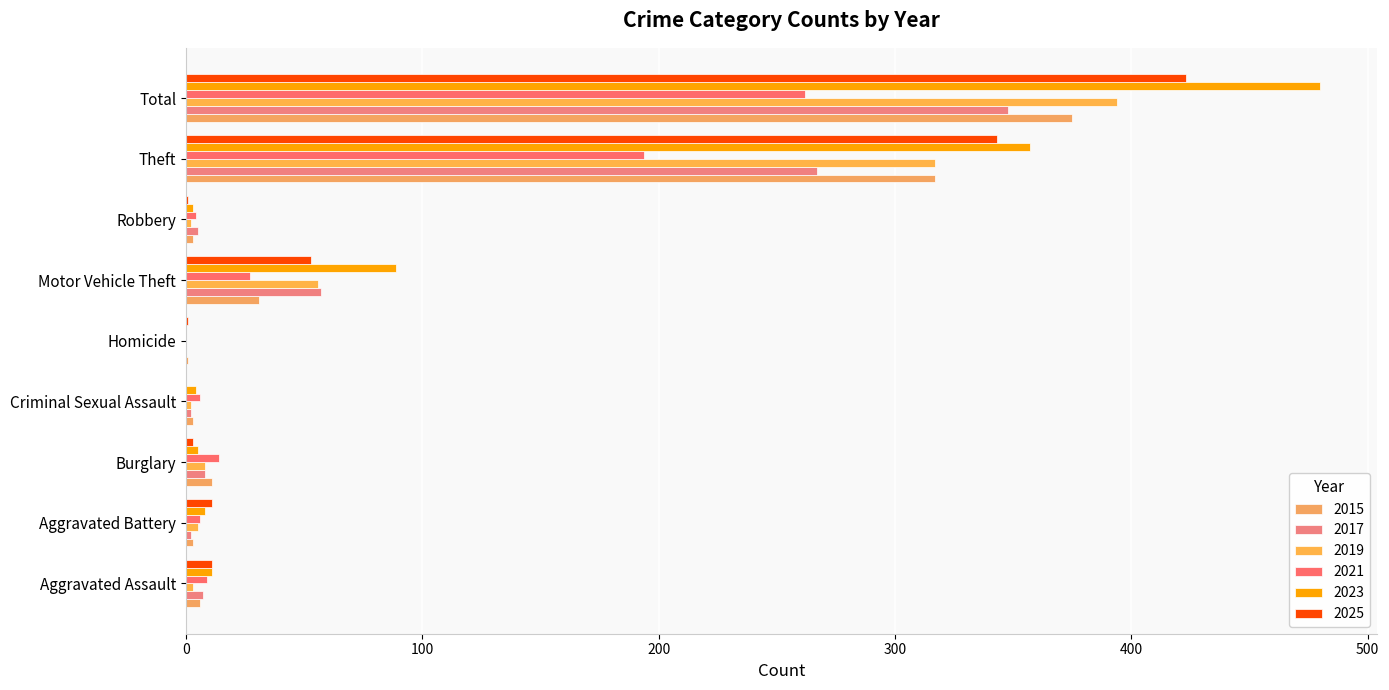

Which series has the largest total across all categories?

2023